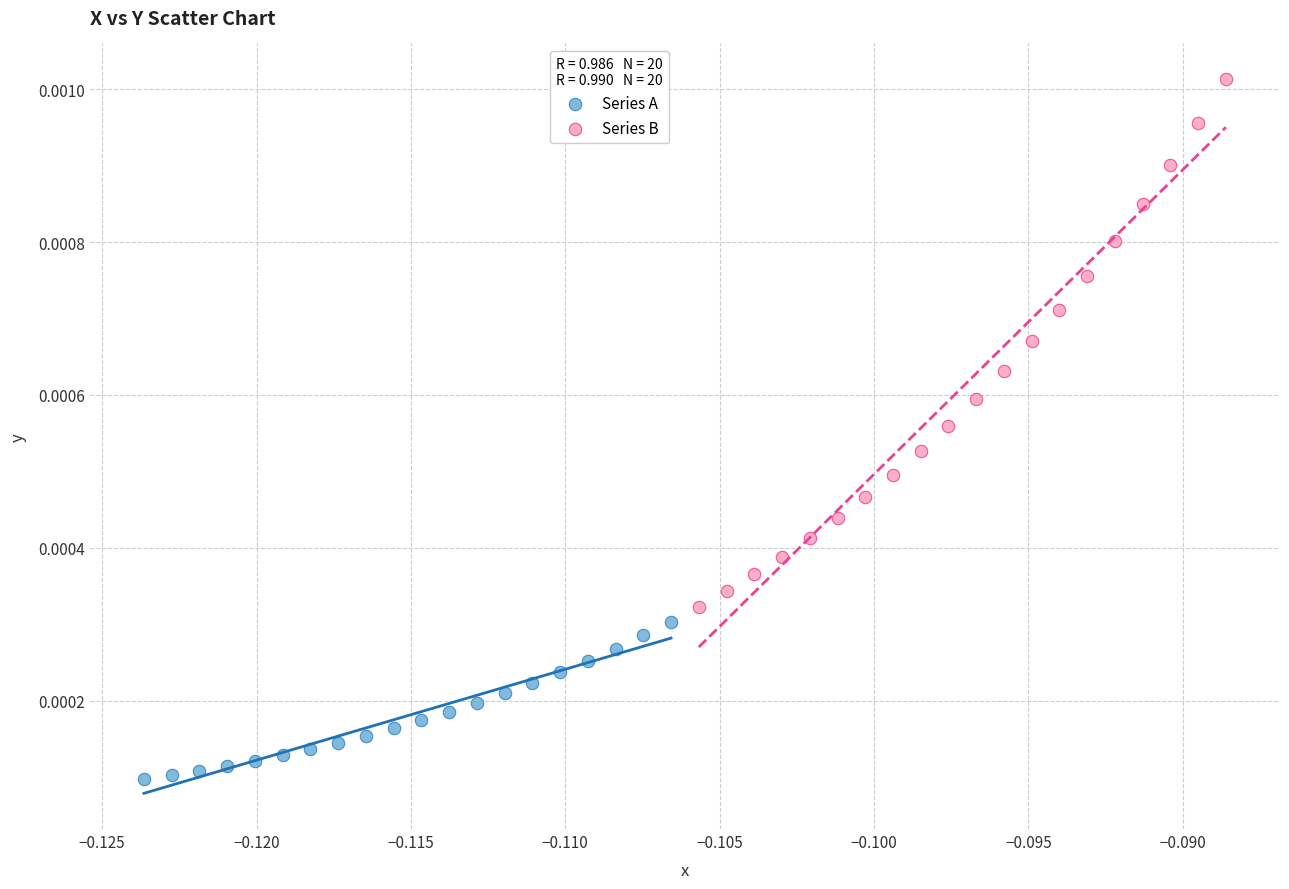

Which series contains the highest Y value?

Series B